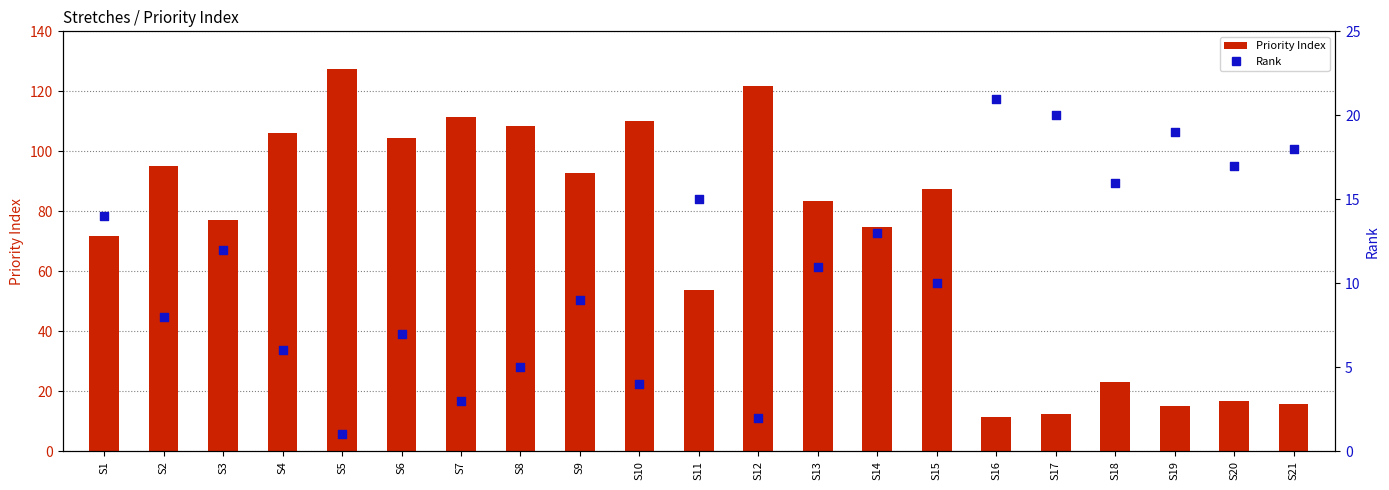

What are all the series names shown in the legend?

Priority Index, Rank